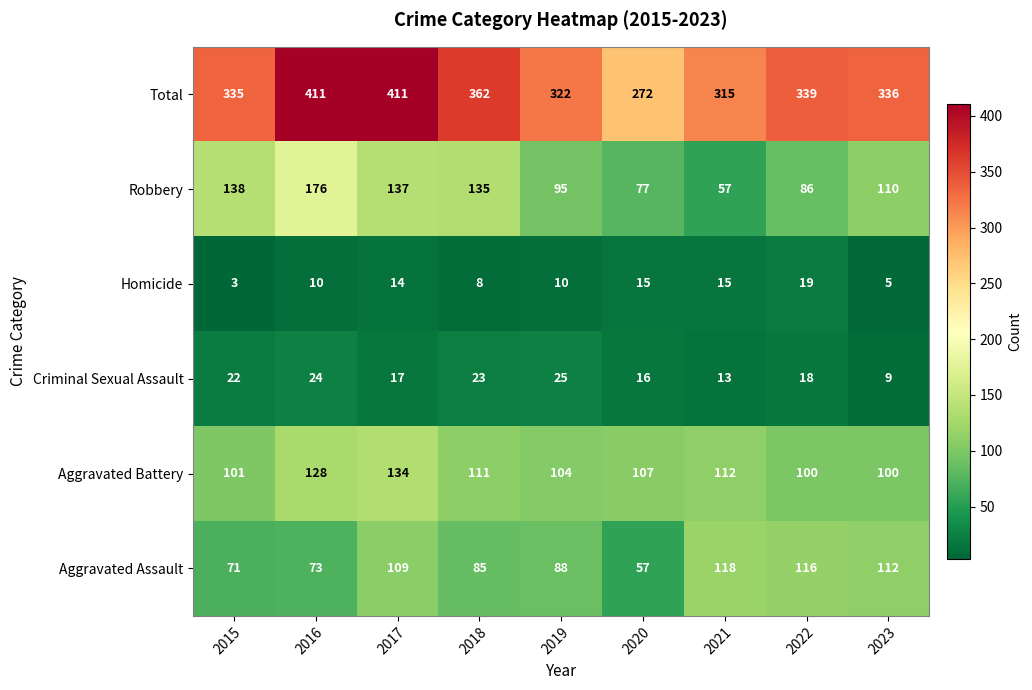

At how many categories does at least one series exceed 280?

8